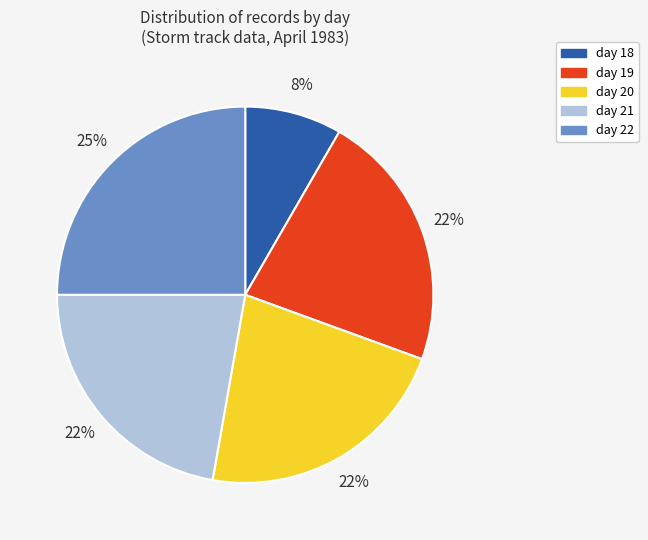

Which slice is the largest?

day 22